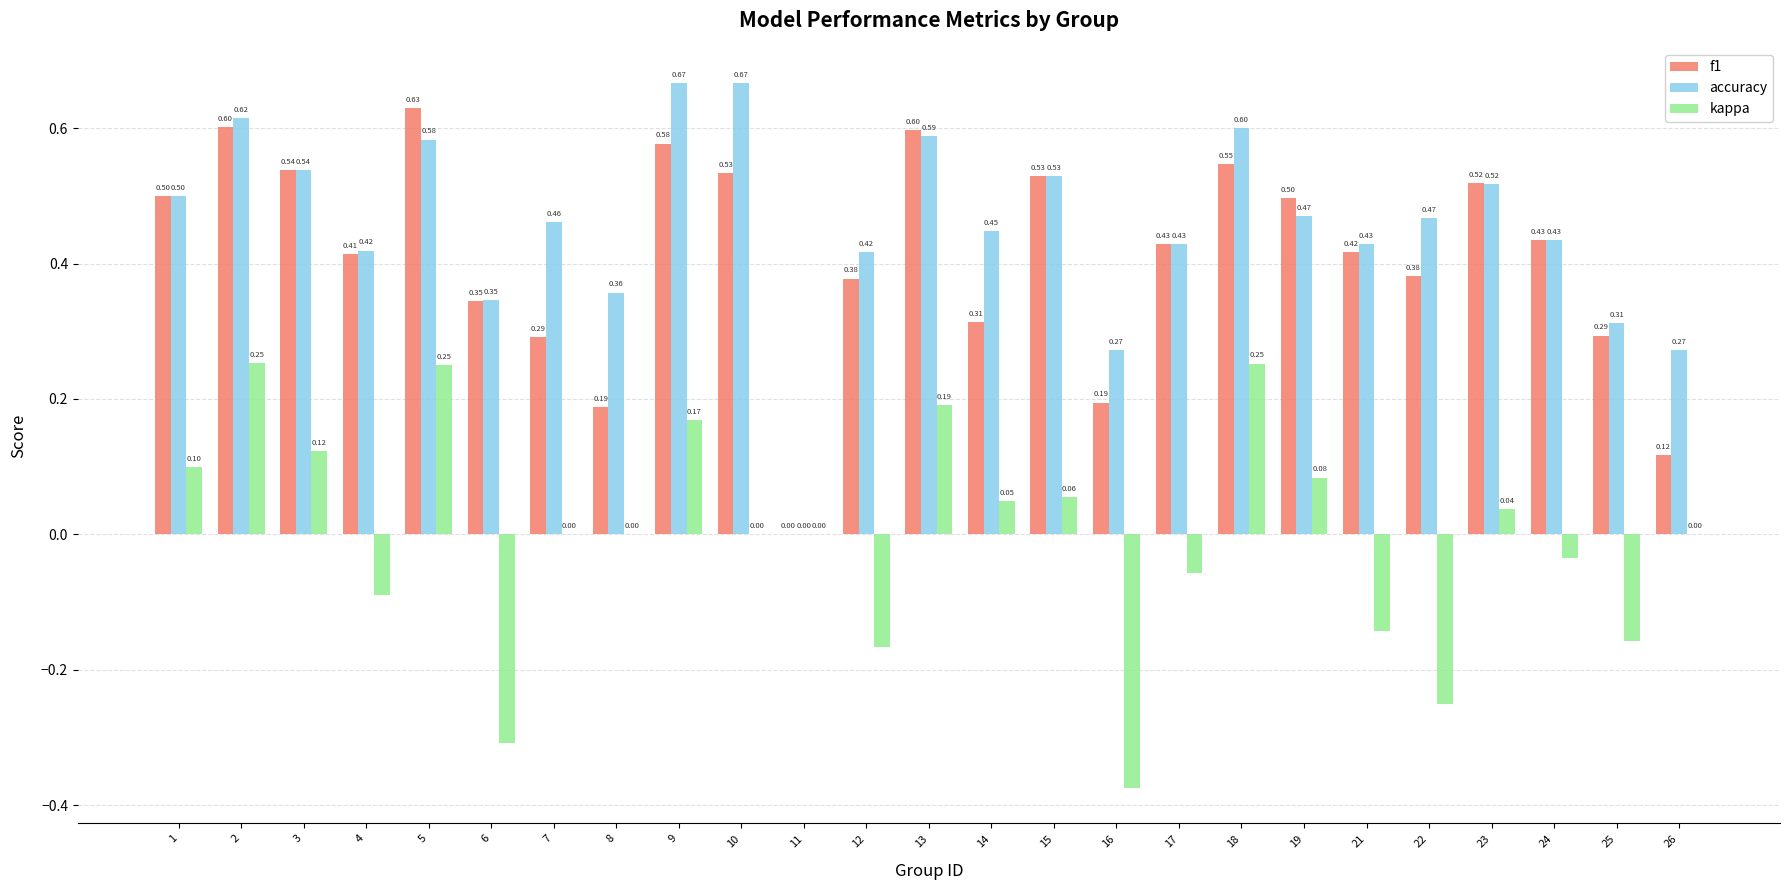

Is the value of f1 at 1 greater than the value of accuracy at 22?

Yes